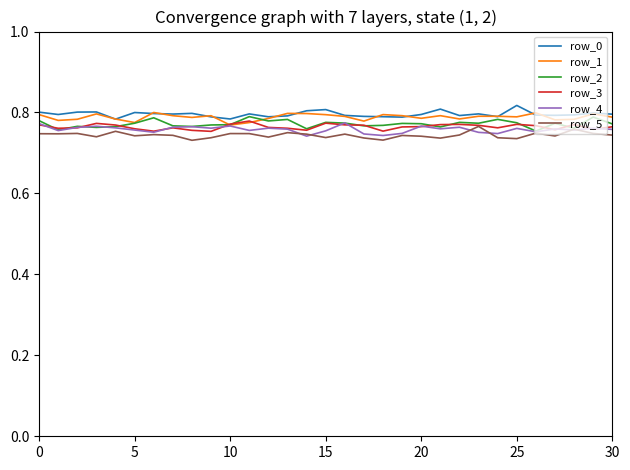

What are all the series names shown in the legend?

row_0, row_1, row_2, row_3, row_4, row_5